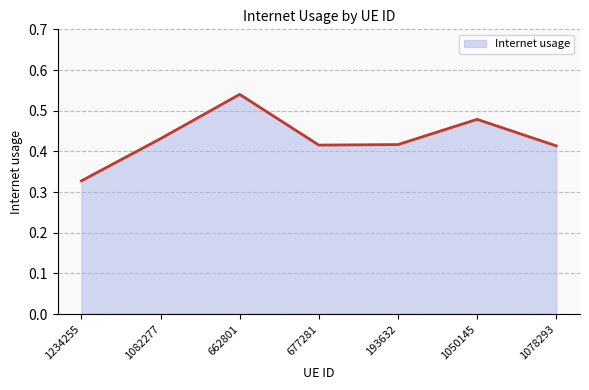

What is the change in value from 1234255 to 1078293?

+0.1